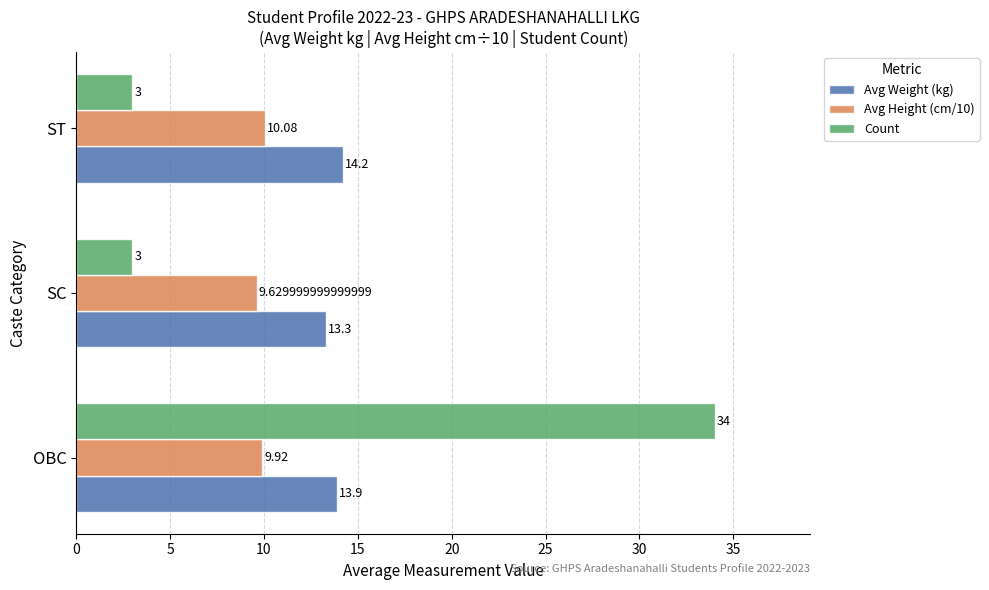

What is the average value of the Count series?

13.3